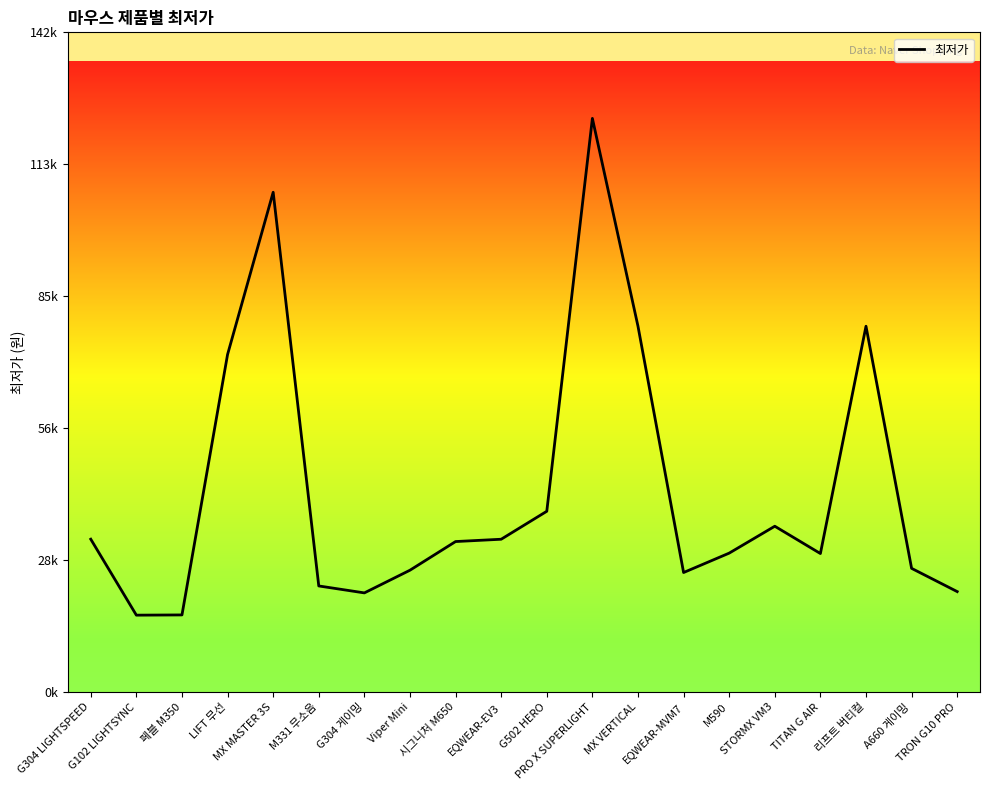

What is the sum of the values at STORMX VM3 and G304 게이밍?

57200